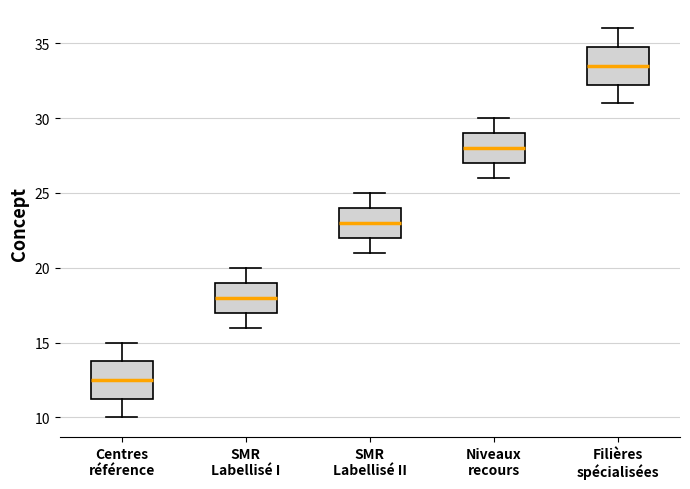

Which box's median line is the lowest?

Centres référence